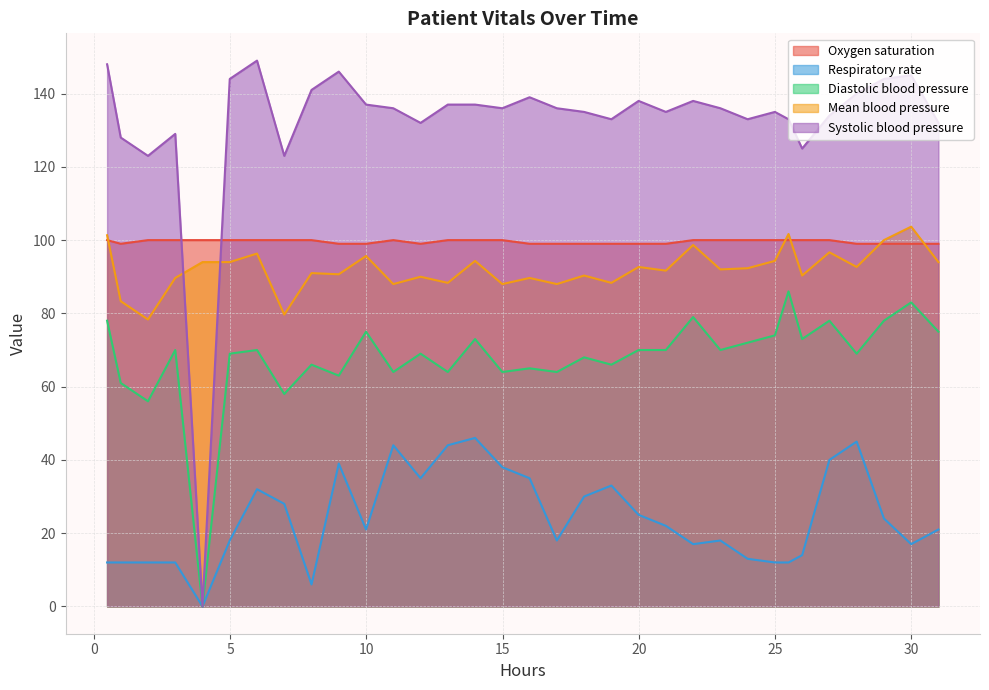

Which series has the widest spread of values?

Systolic blood pressure